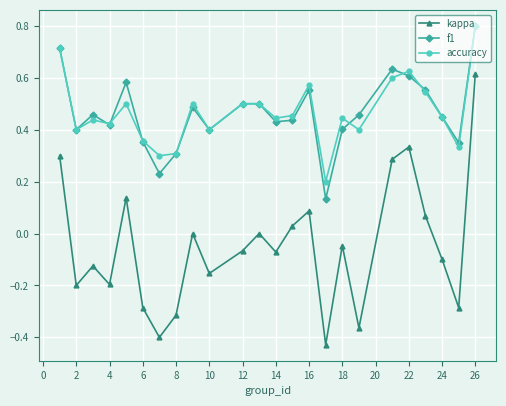

Is this an area chart (filled region under the line)?

No